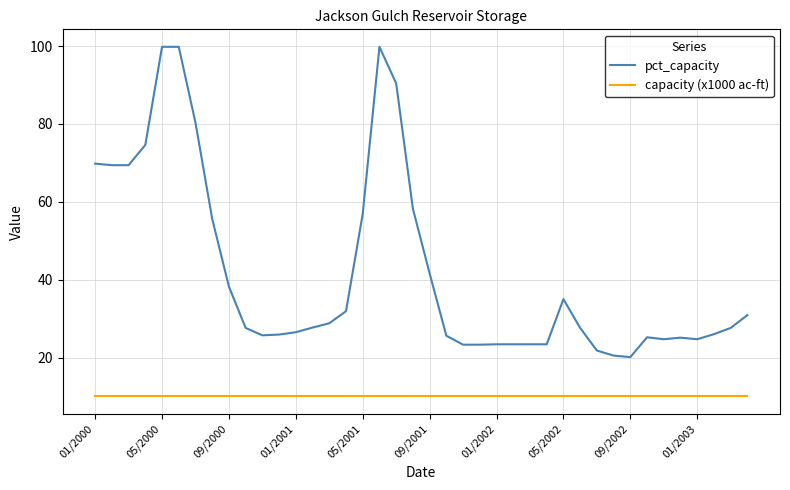

True or false: capacity (x1000 ac-ft) and pct_capacity cross at least once.

False